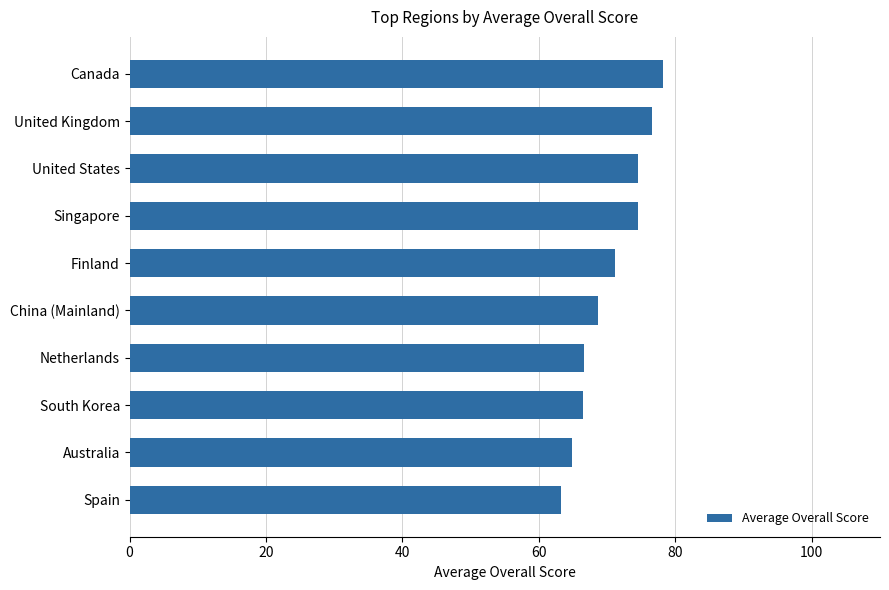

Between Australia and Canada, which is larger?

Canada